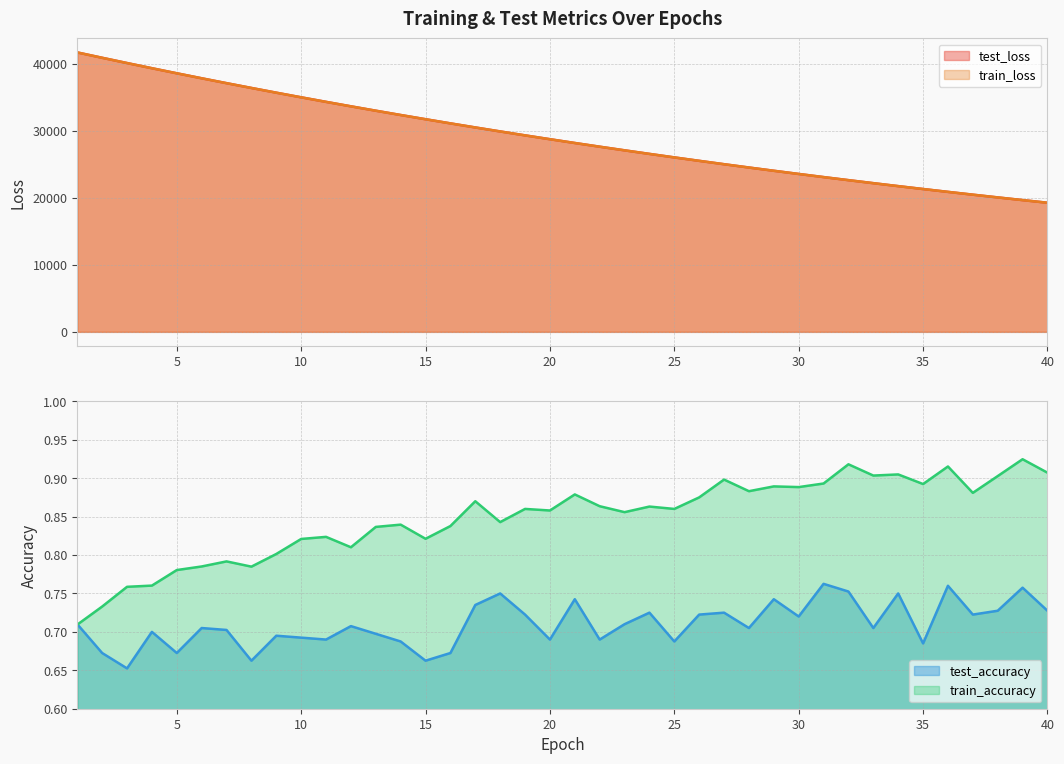

Is it true that train_loss equals 35913.1 at 23?

False